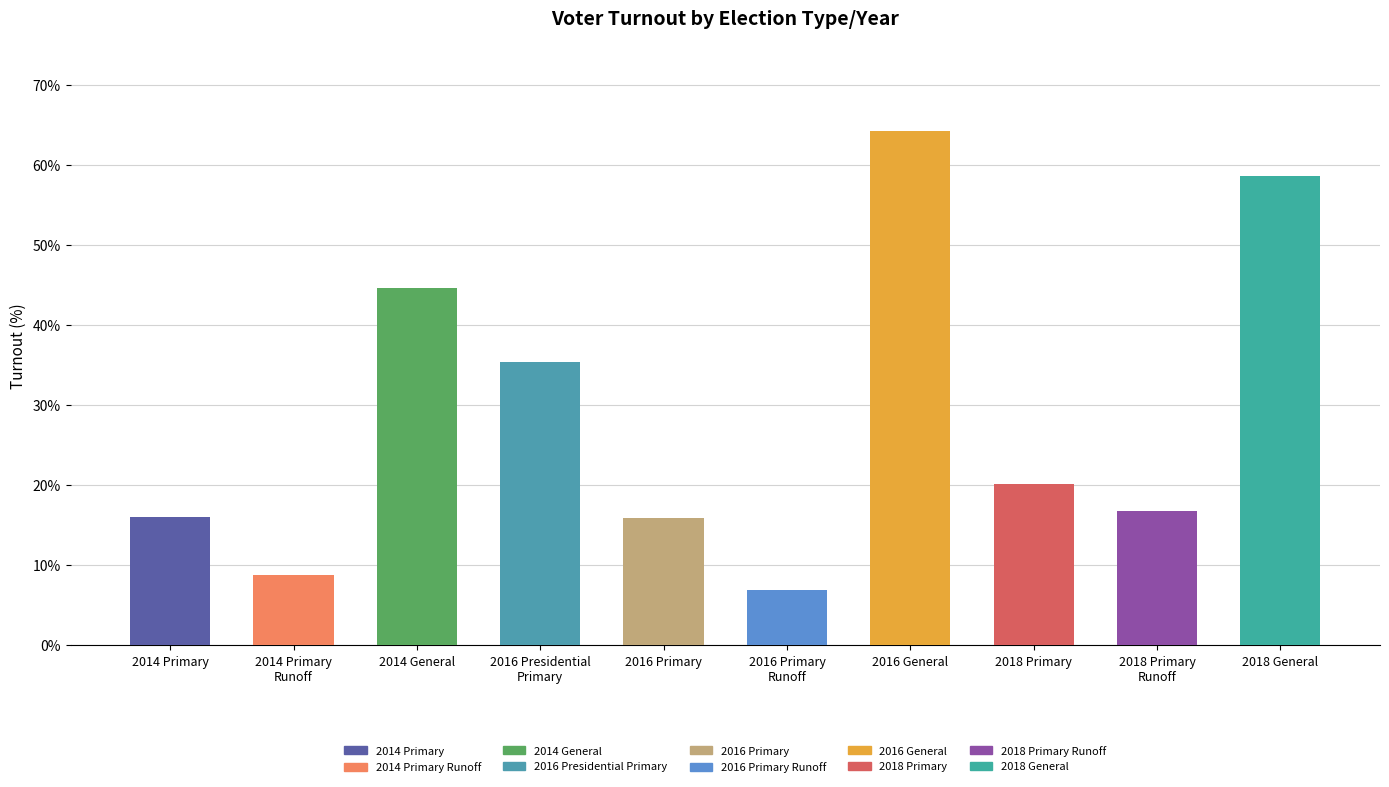

How many bars are there in total?

10